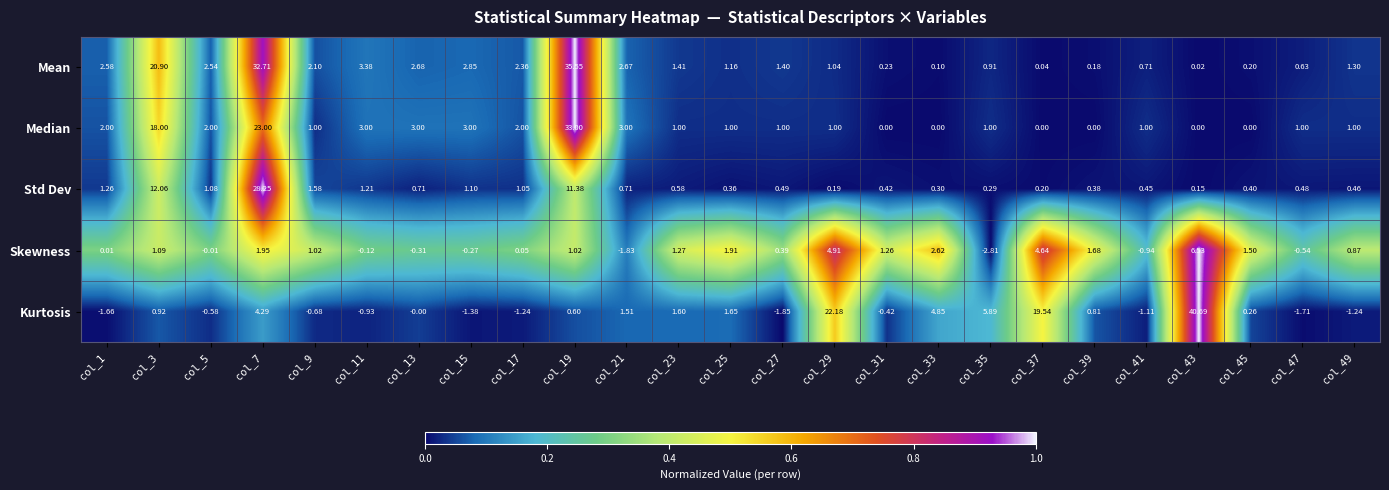

Which series has the largest total across all categories?

Mean